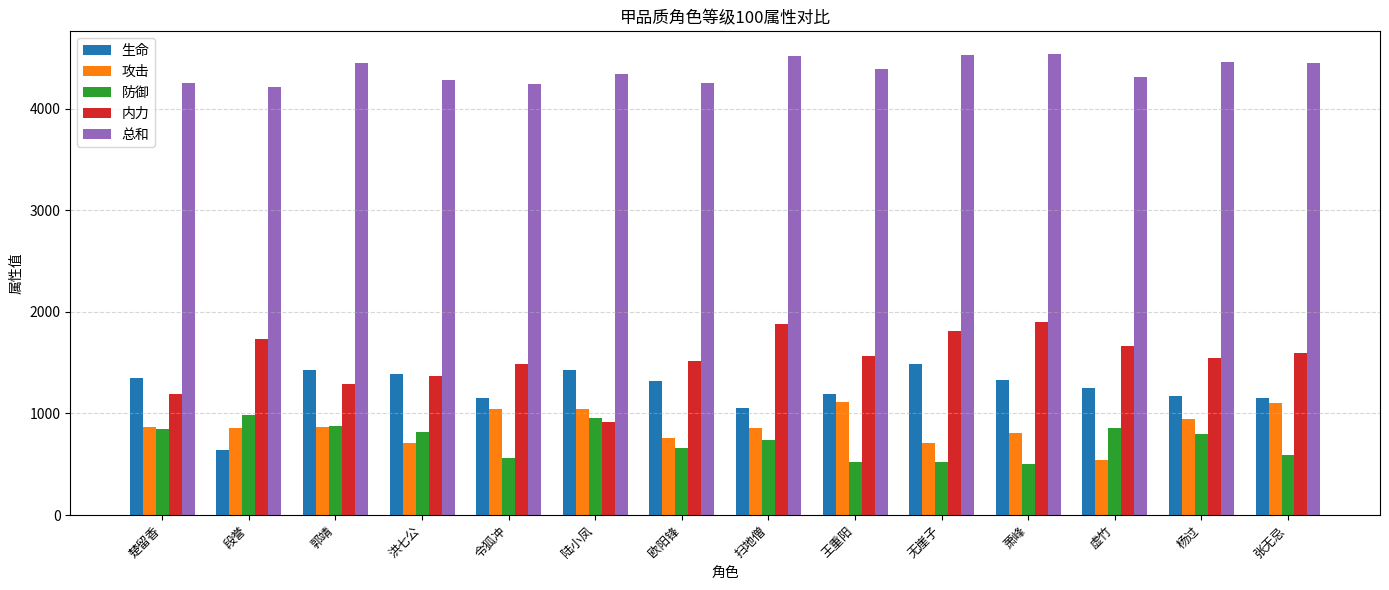

What is the difference between the maximum and second lowest values in the 攻击 series?

403.8